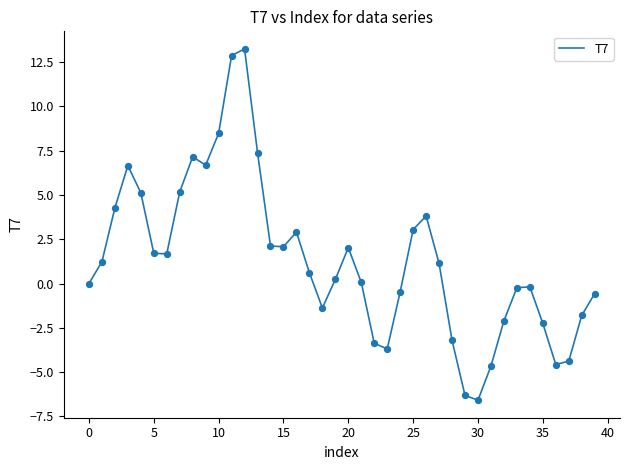

What is the maximum value shown in the chart?

13.2